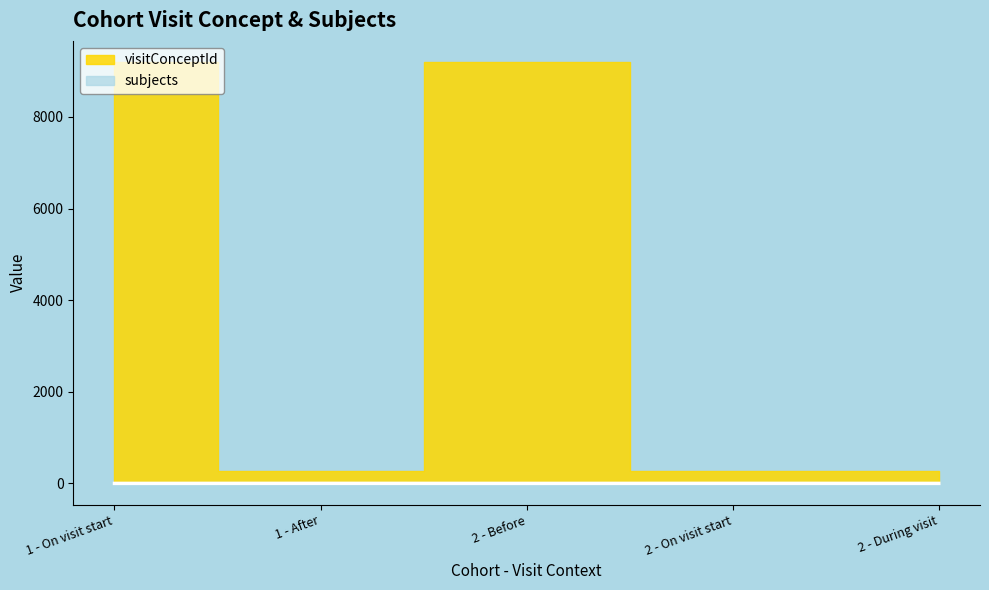

At which category does the data reach its first local valley?

2 - Before